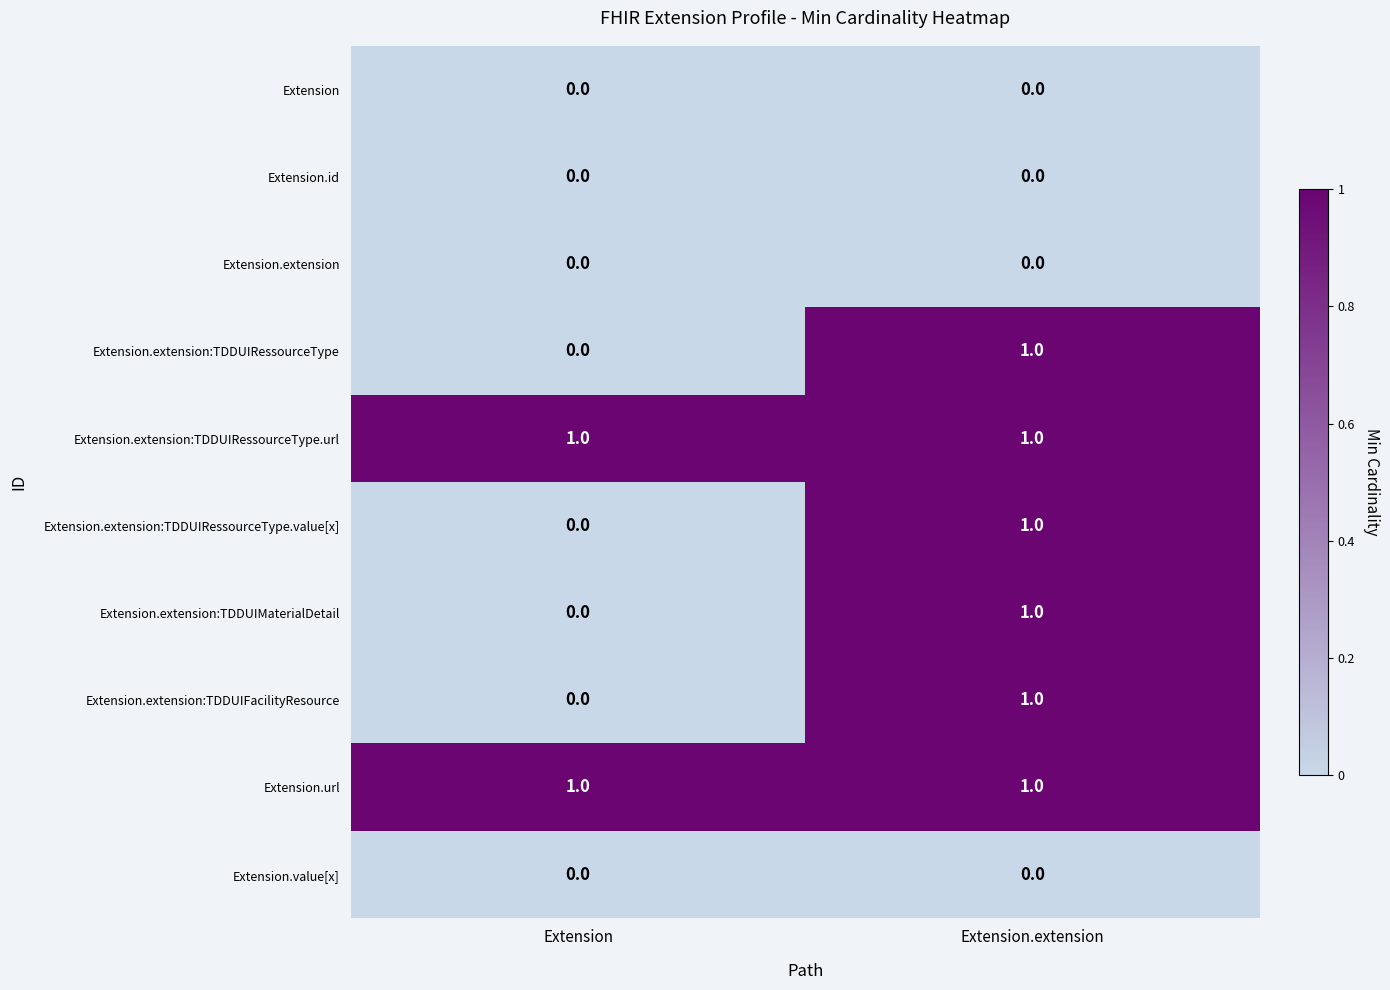

The value of Extension.url at Extension is 1. True or false?

True